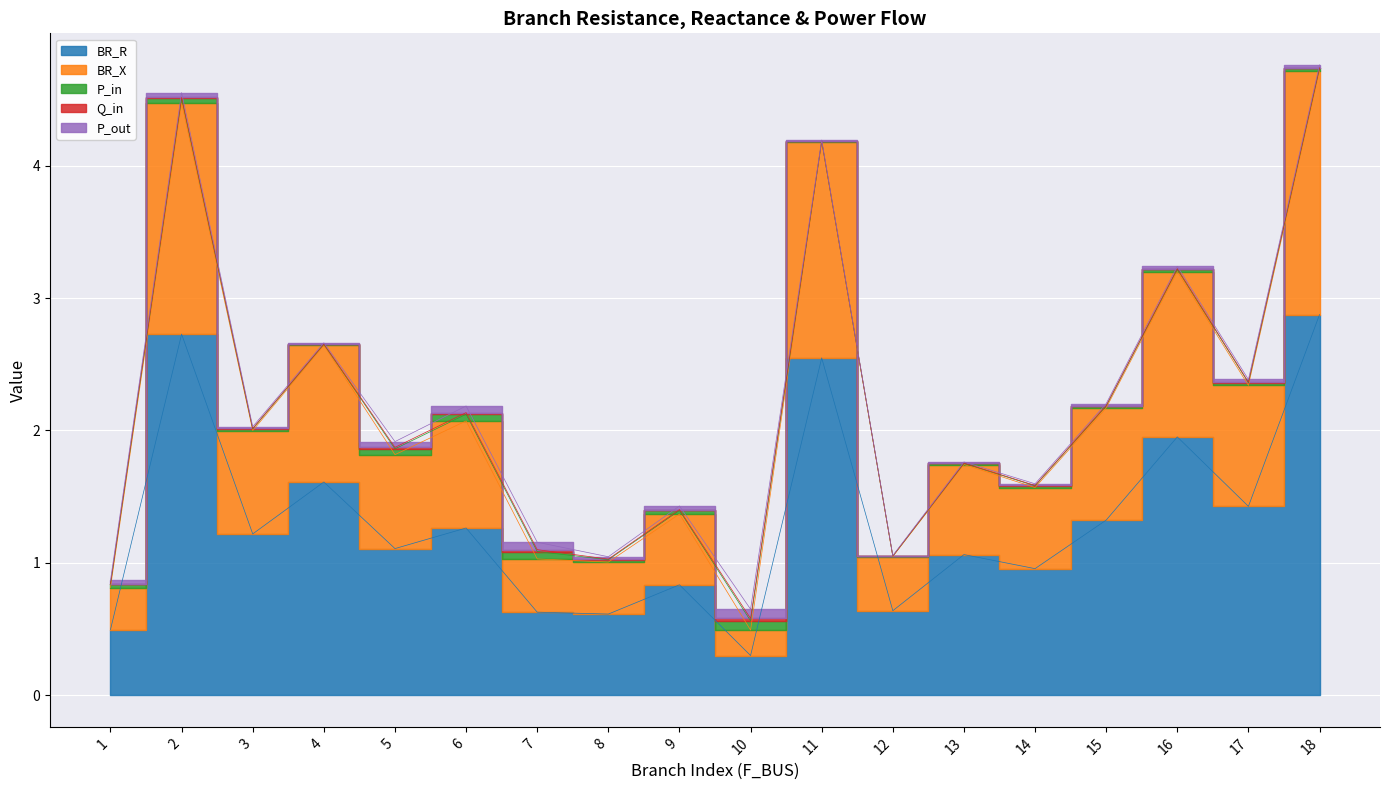

List the labels in order of BR_X value, smallest first.

10, 1, 8, 7, 12, 9, 14, 13, 5, 3, 6, 15, 17, 4, 16, 11, 2, 18